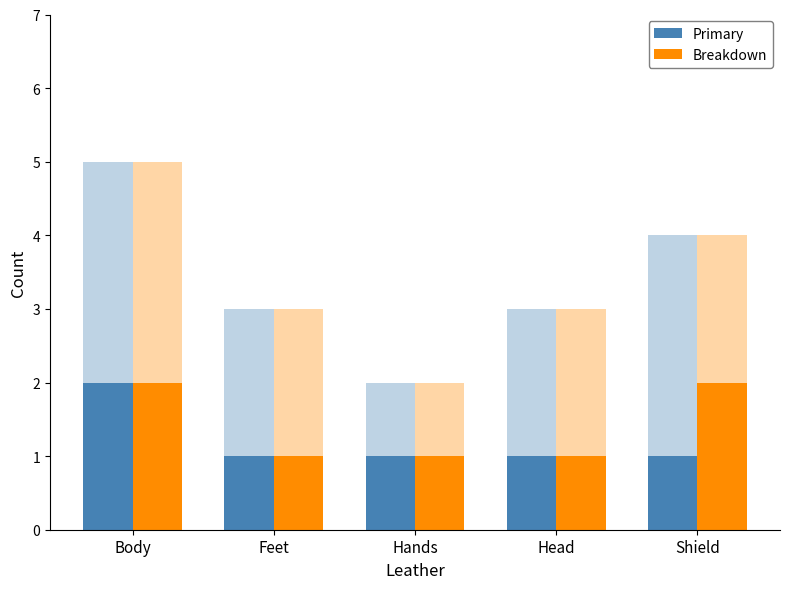

True or false: Primary has a value of 2 at Body.

True